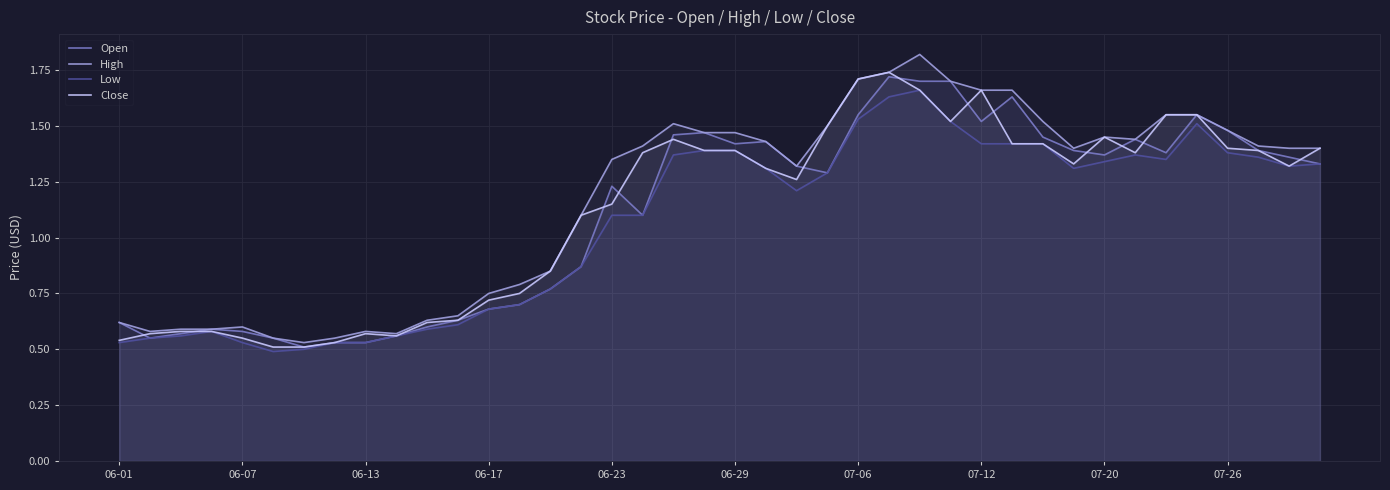

At which label does Open first exceed 1?

06-23